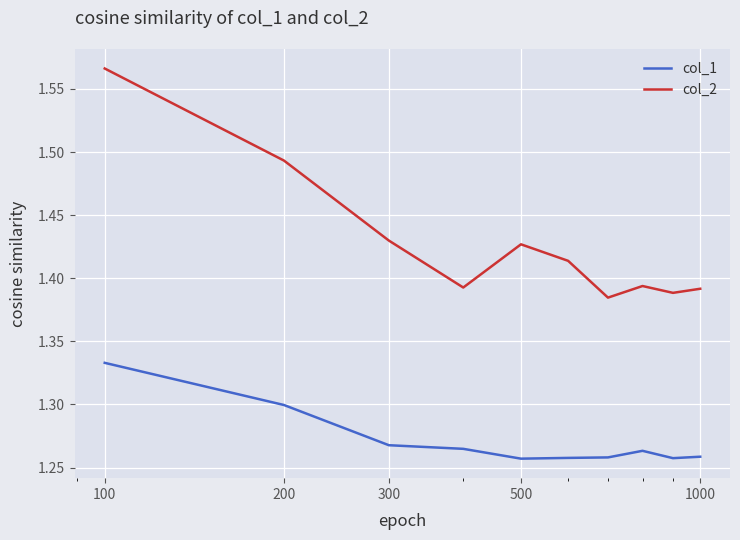

Which series has the largest total across all categories?

col_2